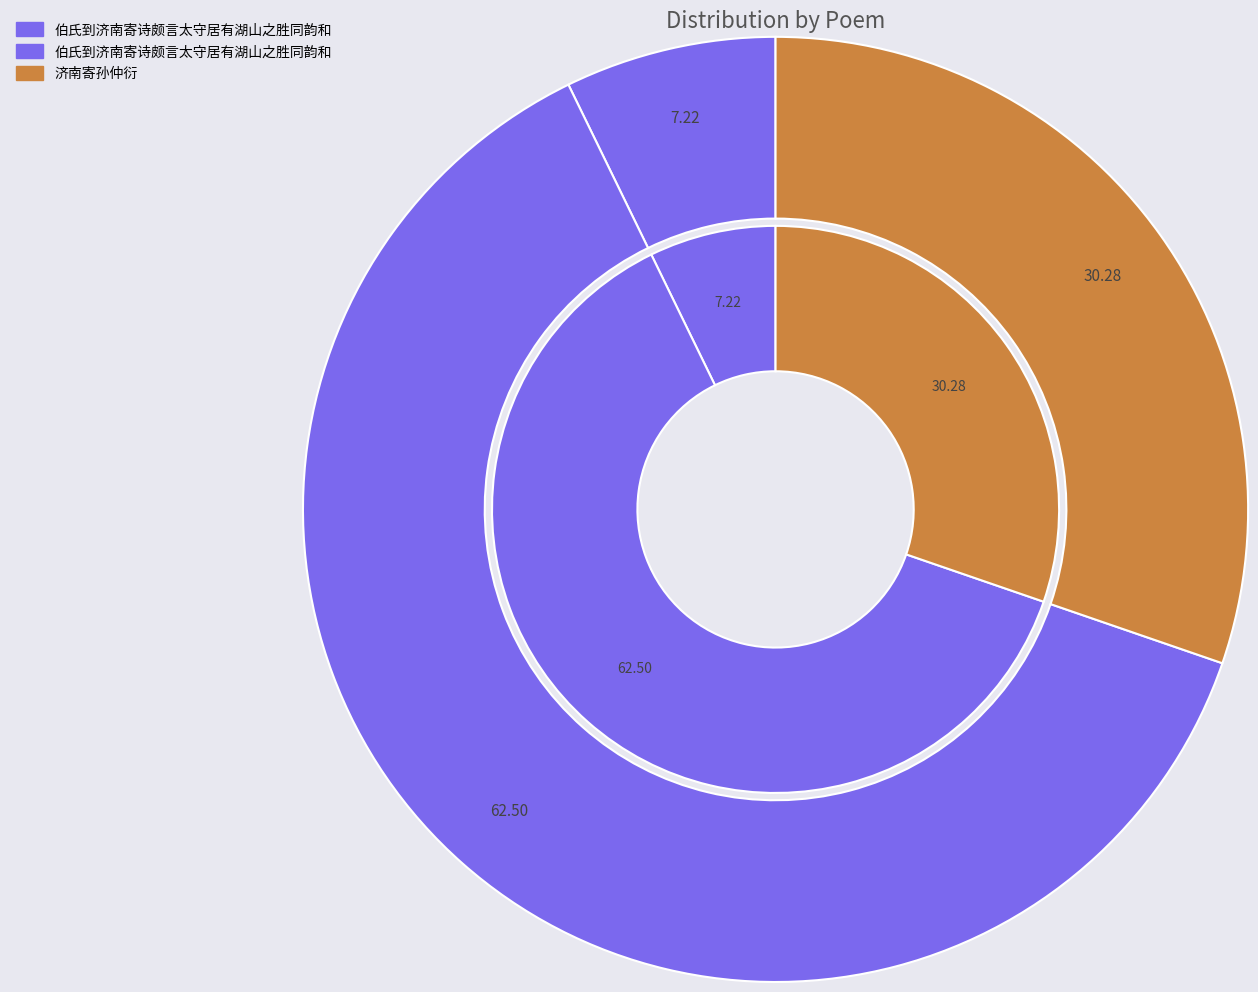

How much of the chart is everything except 伯氏到济南寄诗颇言太守居有湖山之胜同韵和?

37.5%